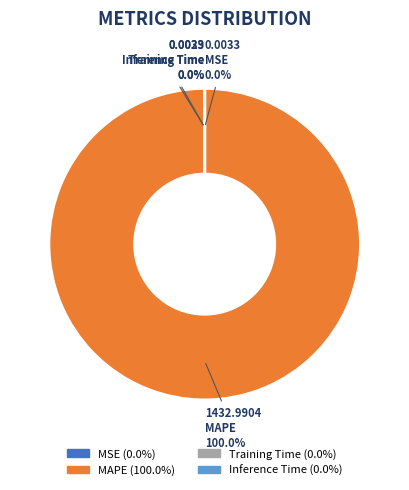

Which slice represents more than half of the pie?

MAPE